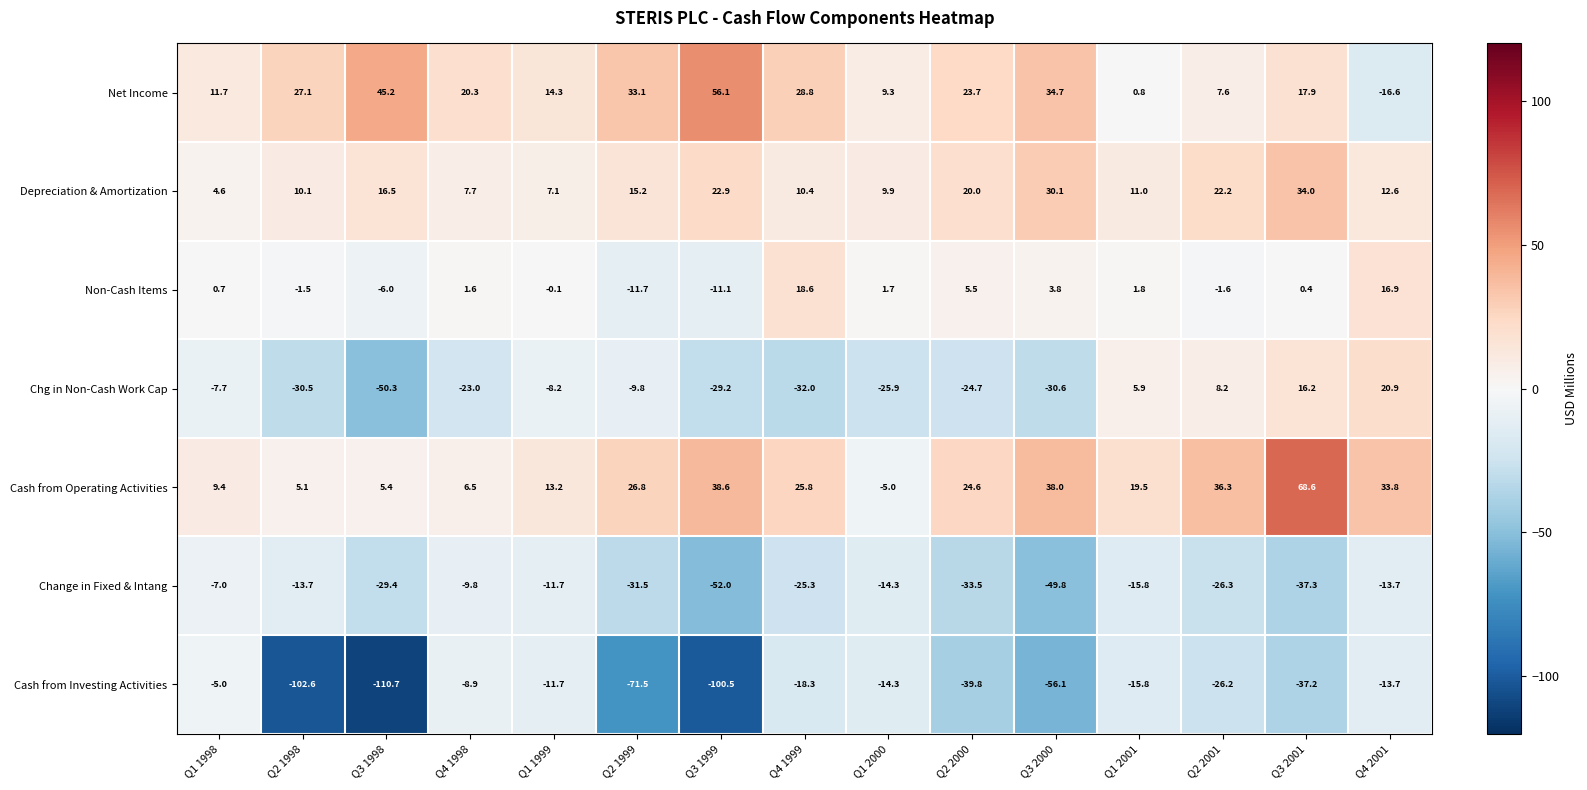

What is the sum of all Change in Fixed & Intang values?

-371.1